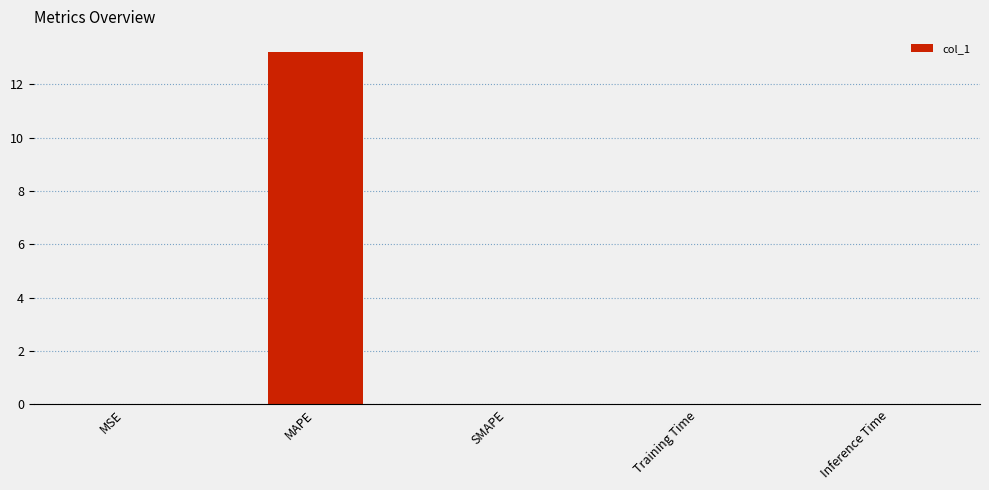

The value at SMAPE is 8.9. True or false?

False